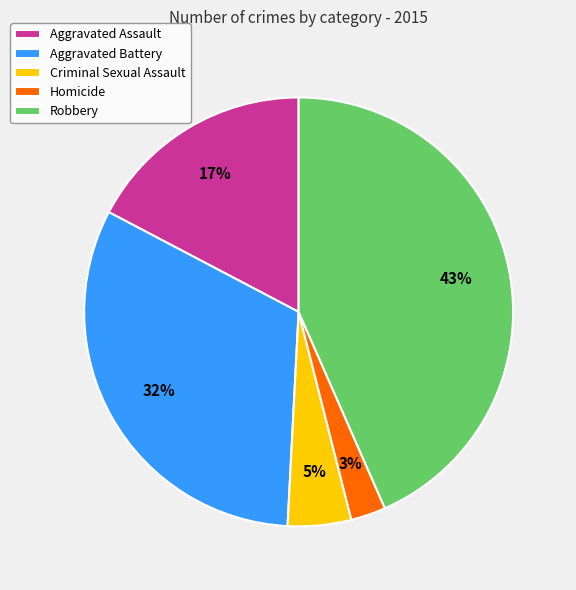

To the nearest percent, what is the combined percentage of Homicide and Robbery?

46%